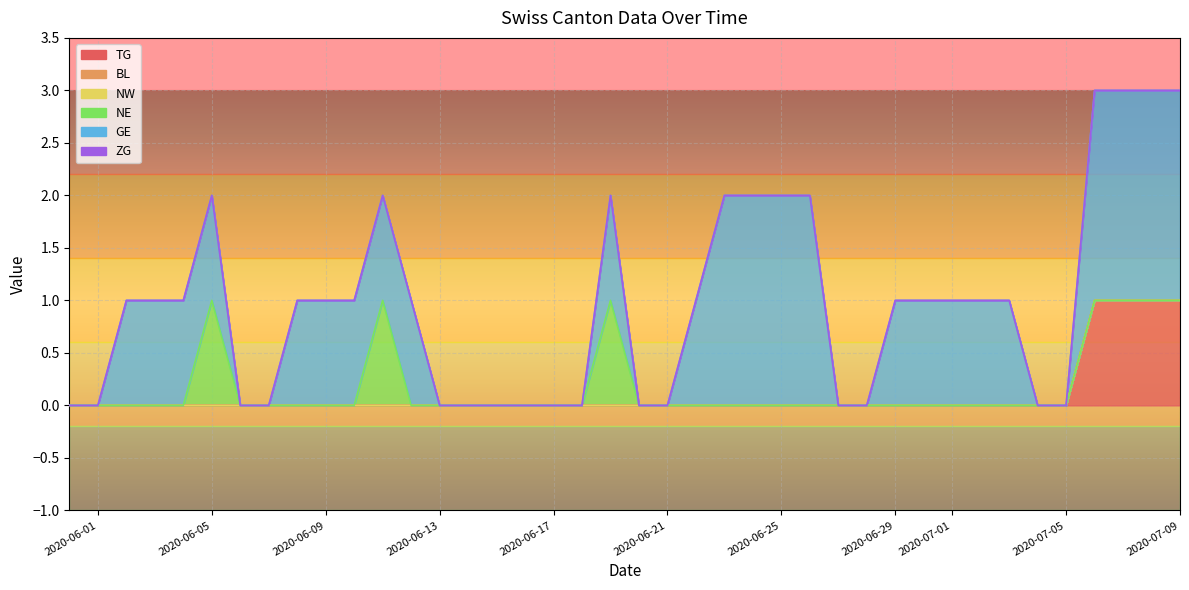

Which series has the largest range (max minus min)?

GE